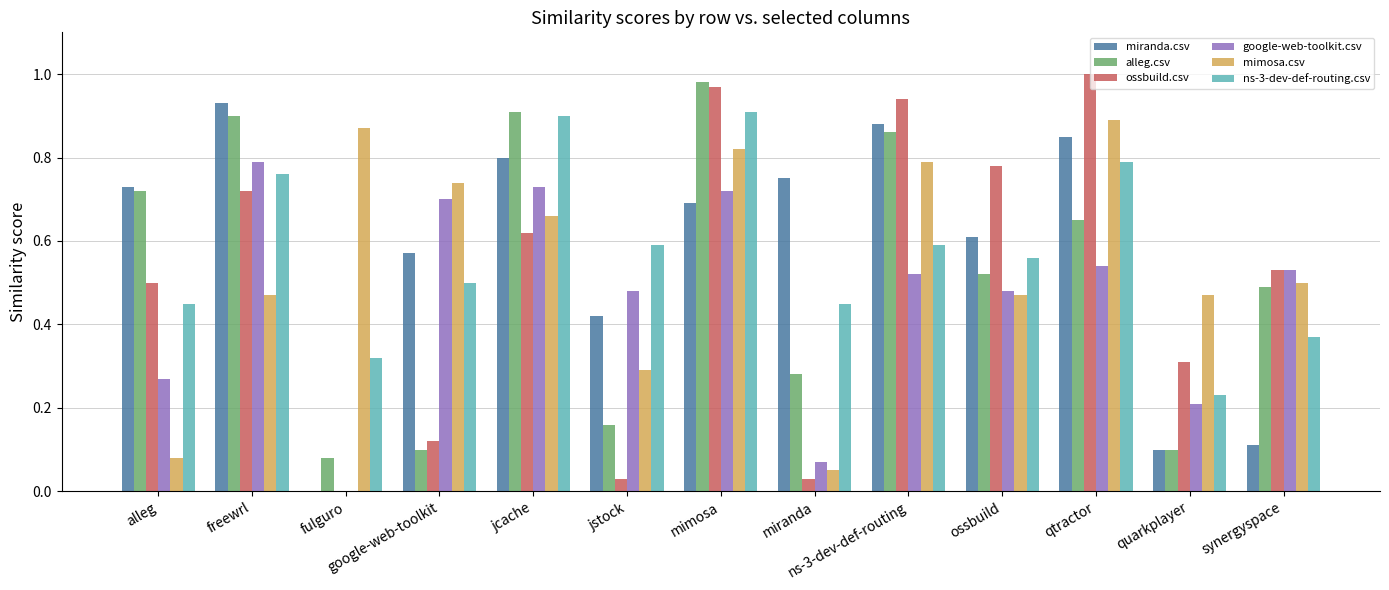

Is the value of google-web-toolkit.csv at miranda greater than the value of ossbuild.csv at synergyspace?

No